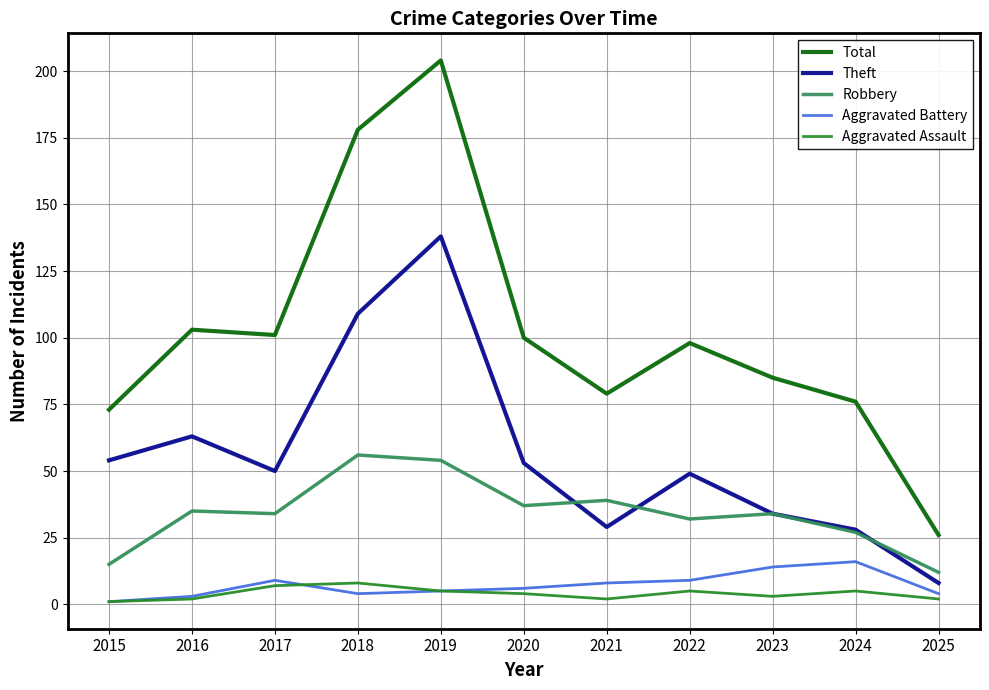

What is the total value across all series at 2024?

152